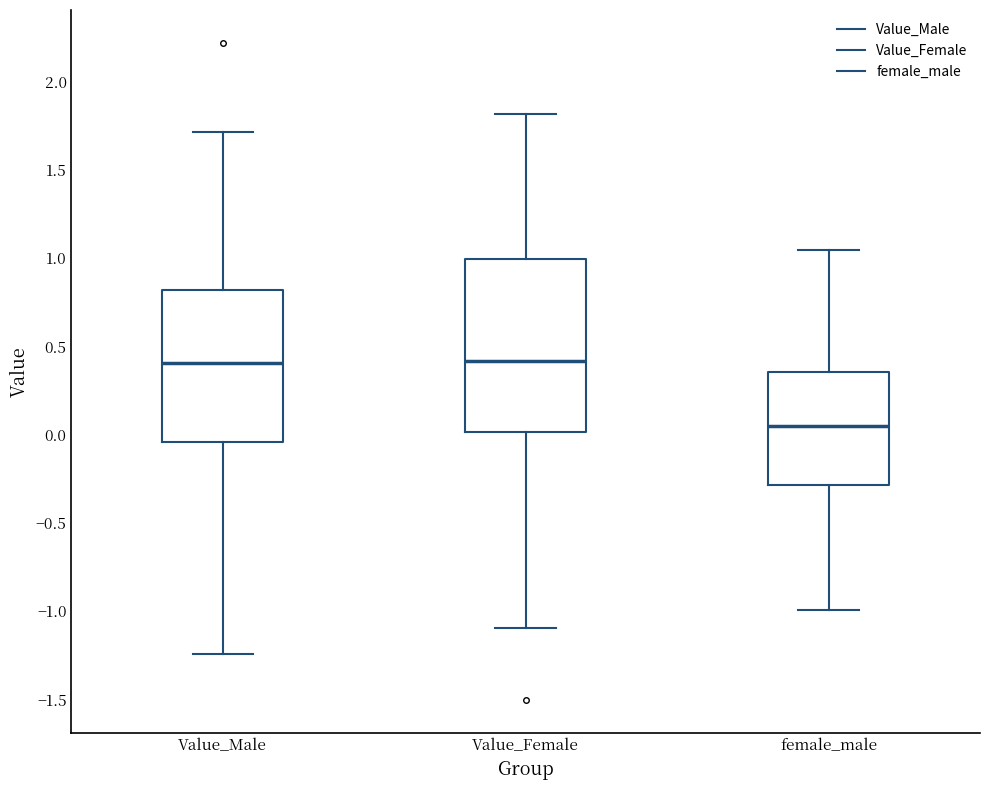

Where is the upper edge of the box for Value_Male on the y-axis? The values are not printed on the chart, so give them approximately, as read against the axis.

0.80